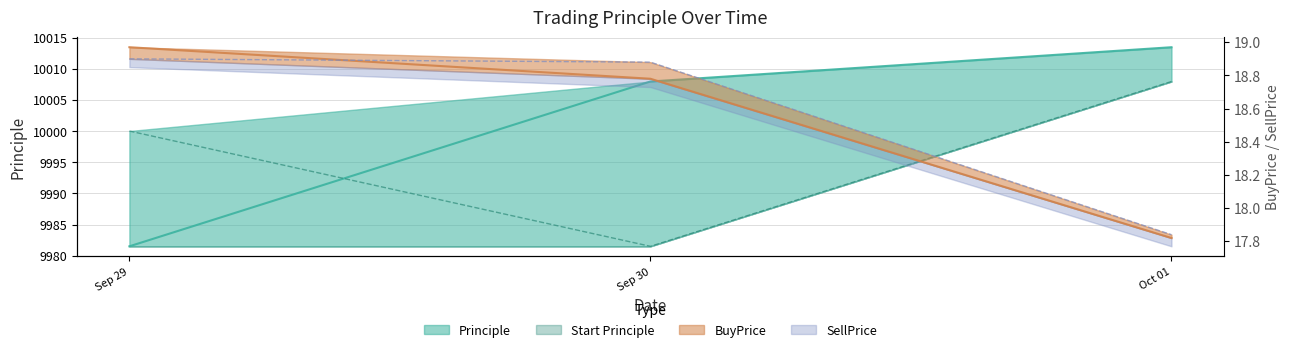

Count the SellPrice values in the range 17 to 18.

1